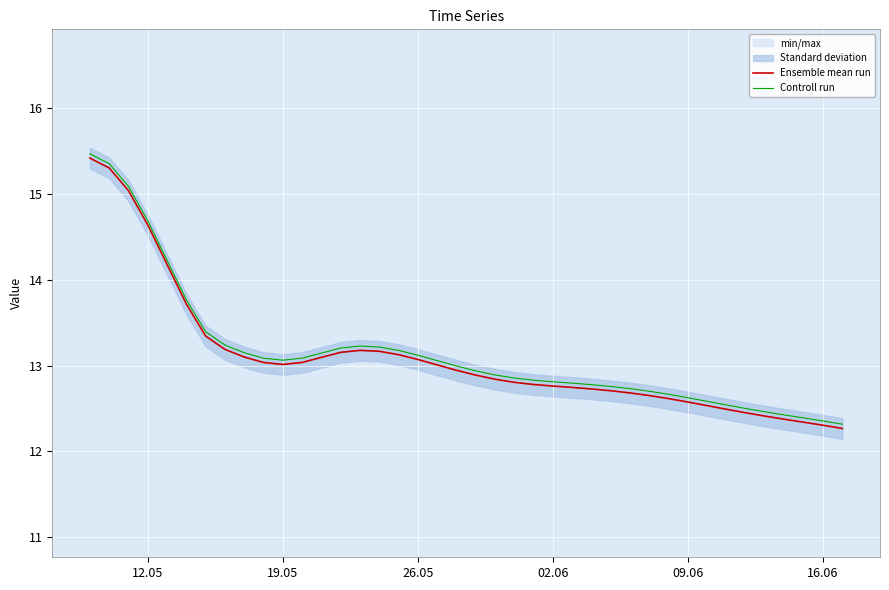

Reading left to right, extract all data points from this chart.

Ensemble mean run: 15.4	15.3	15.0	14.6	14.2	13.7	13.3	13.2	13.1	13.0	13.0	13.0	13.1	13.2	13.2	13.2	13.1	13.1	13.0	12.9	12.9	12.8	12.8	12.8	12.8	12.7	12.7	12.7	12.7	12.7	12.6	12.6	12.5	12.5	12.4	12.4	12.4	12.3	12.3	12.3
Controll run: 15.5	15.4	15.1	14.7	14.2	13.8	13.4	13.2	13.1	13.1	13.1	13.1	13.1	13.2	13.2	13.2	13.2	13.1	13.1	13.0	12.9	12.9	12.9	12.8	12.8	12.8	12.8	12.8	12.7	12.7	12.7	12.6	12.6	12.5	12.5	12.5	12.4	12.4	12.4	12.3